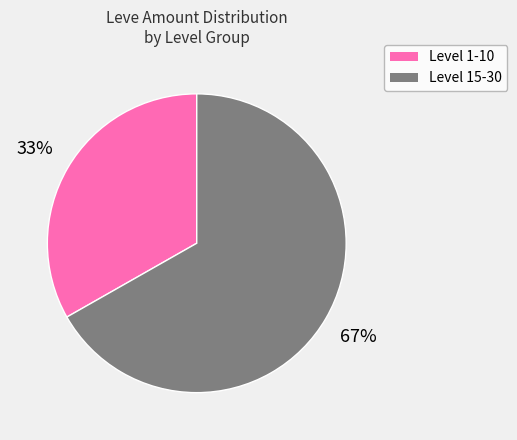

To the nearest percent, what is the average slice percentage?

50%